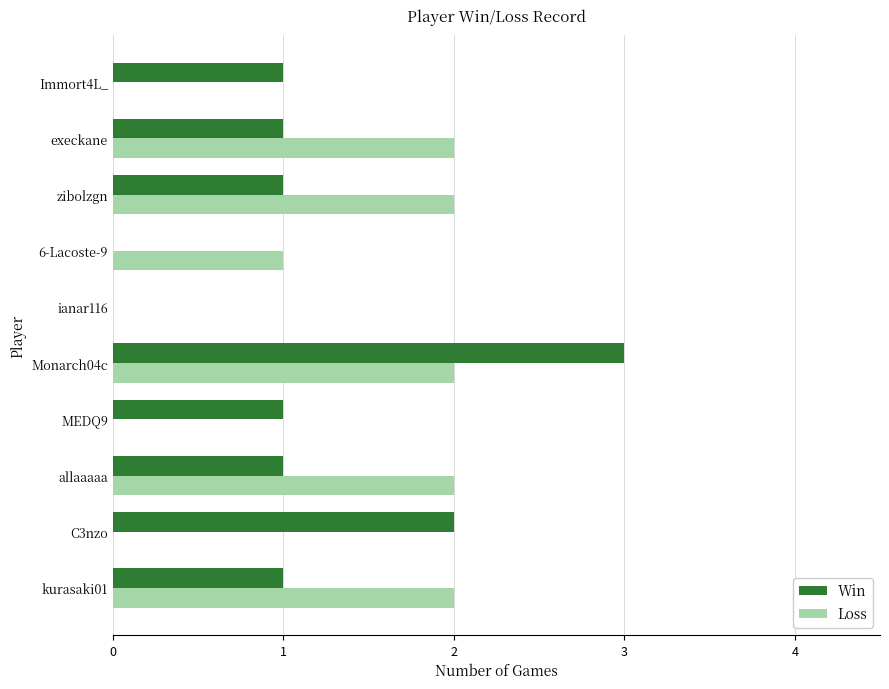

At which label does Win reach its peak?

Monarch04c